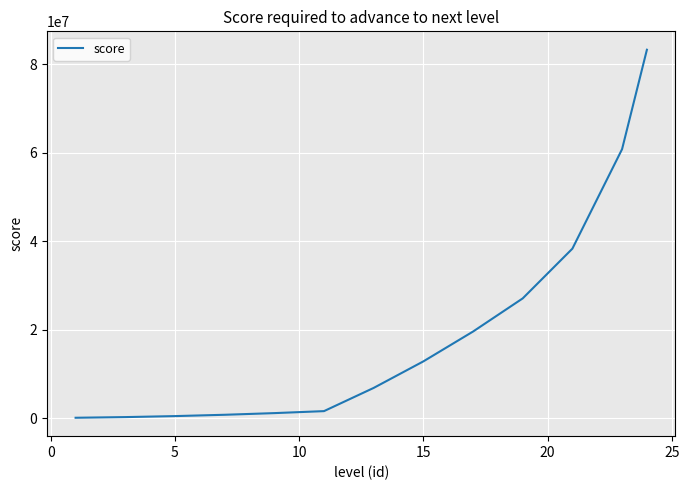

What is the maximum value shown in the chart?

83325000